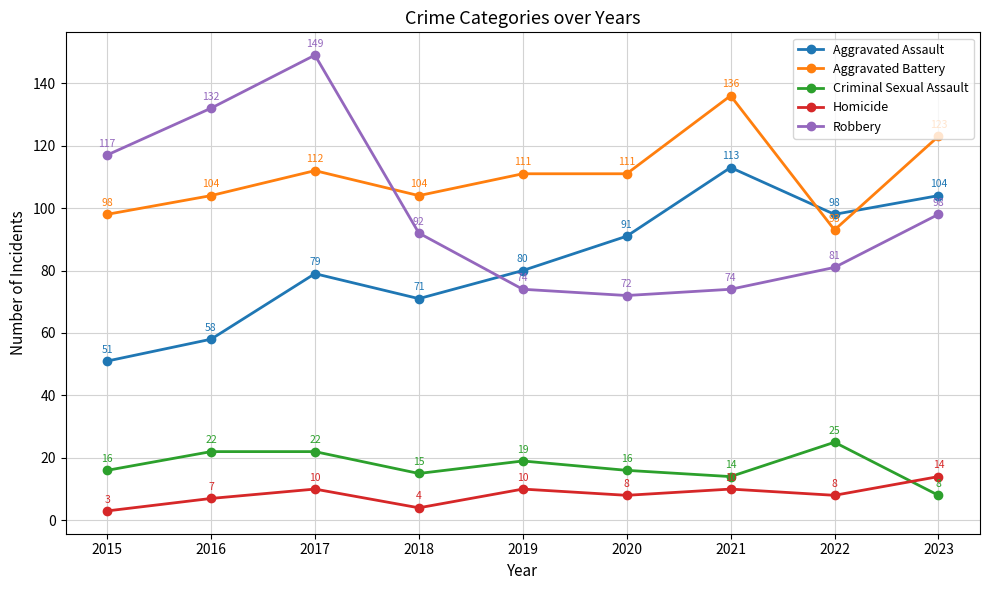

What are all the series names shown in the legend?

Aggravated Assault, Aggravated Battery, Criminal Sexual Assault, Homicide, Robbery